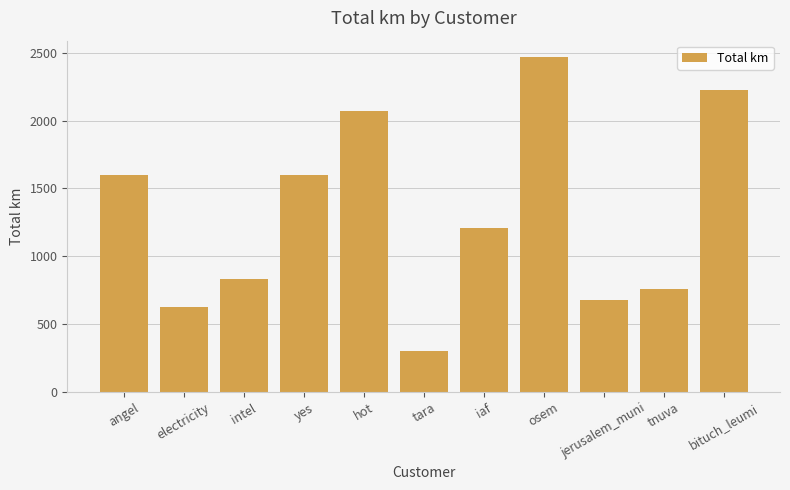

The value at jerusalem_muni is 681.6. True or false?

True